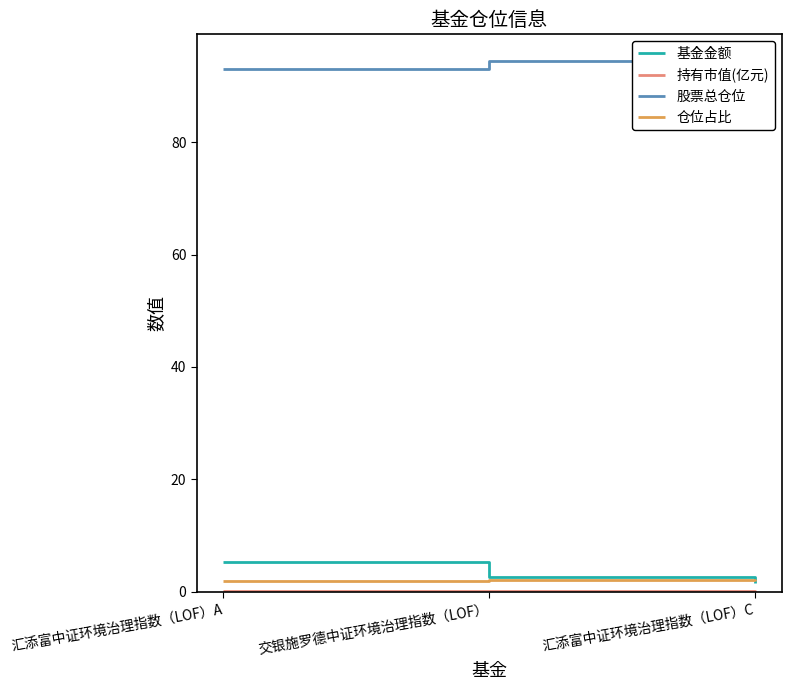

Which series has the largest total across all categories?

股票总仓位